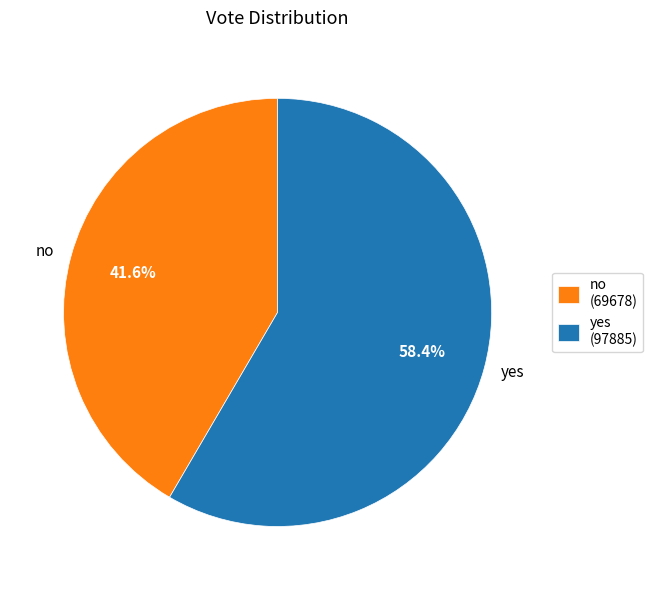

What percentage is the no slice, to the nearest percent?

42%